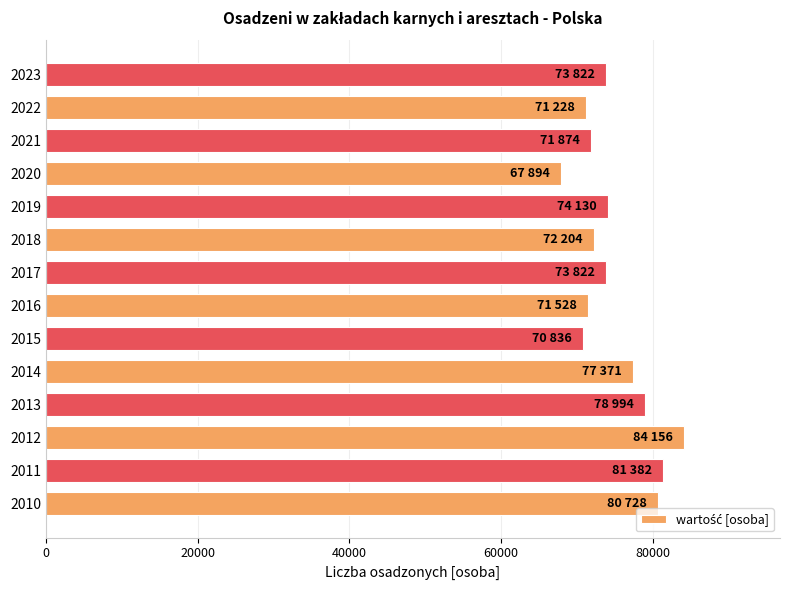

What is the minimum value shown in the chart?

67894